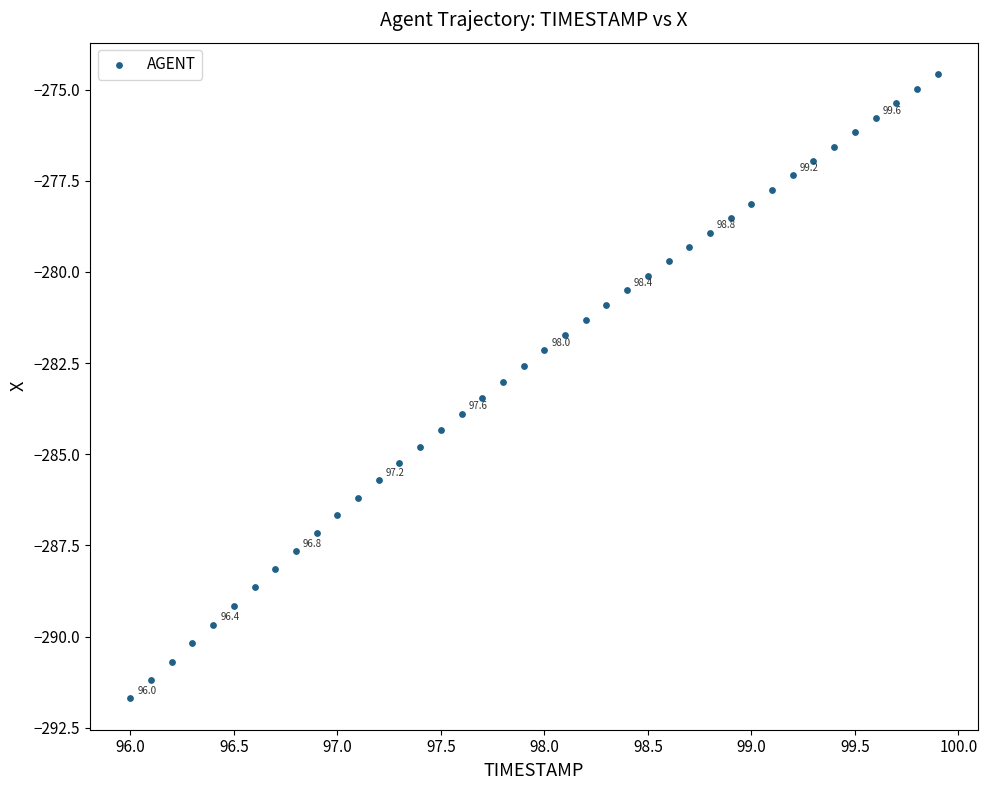

What is the range of X values (max minus min)?

3.9